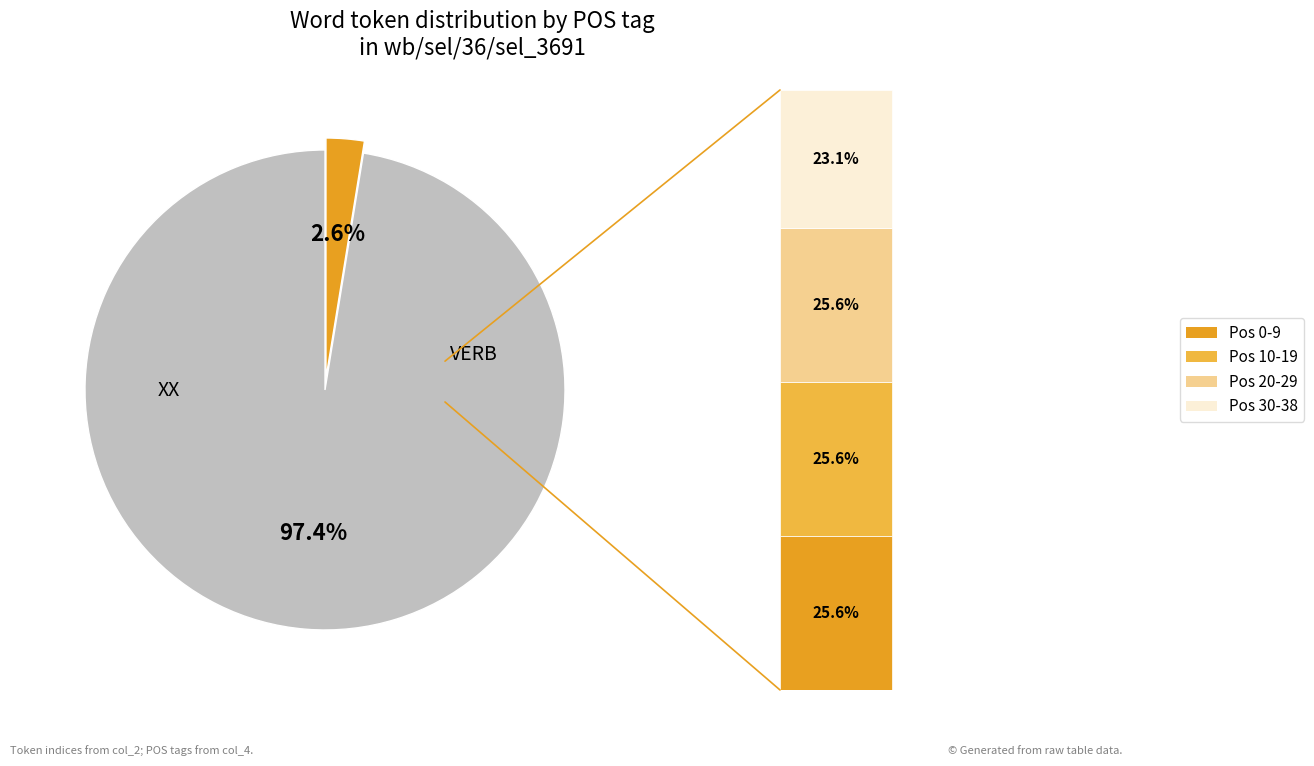

Do property and this together represent more than half of the pie?

No